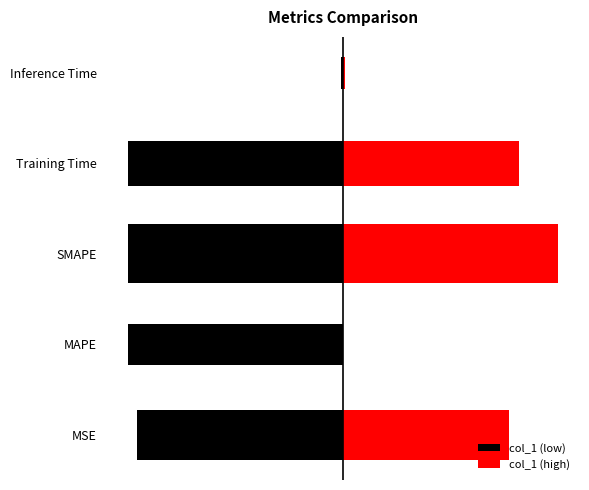

What is the difference between the second highest and minimum values?

1.8